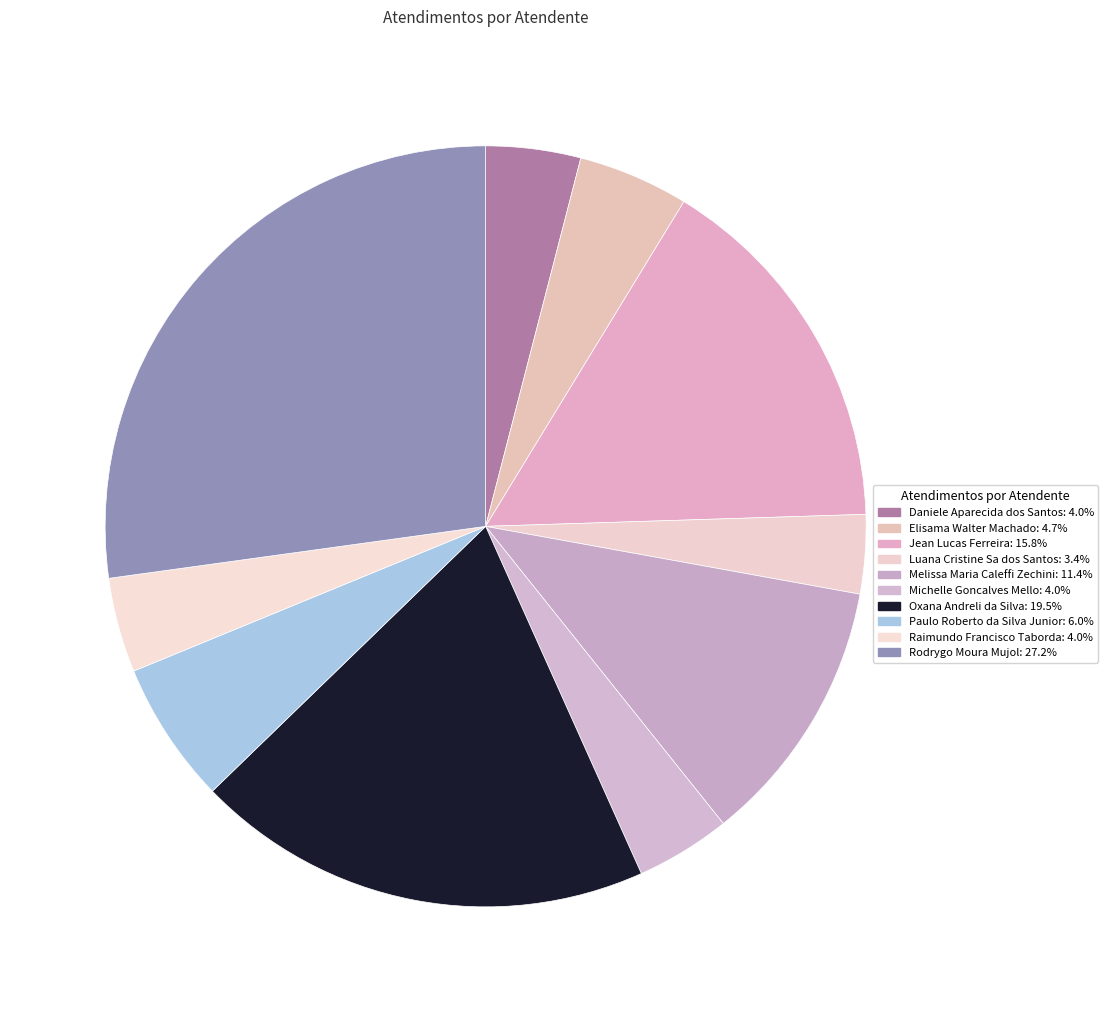

Count the number of slices in the pie.

10